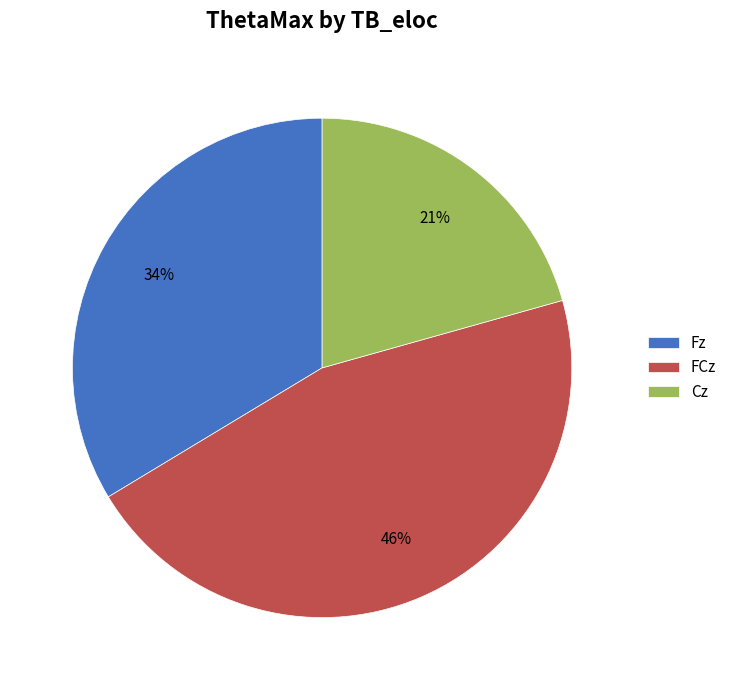

How many segments does this pie chart have?

3